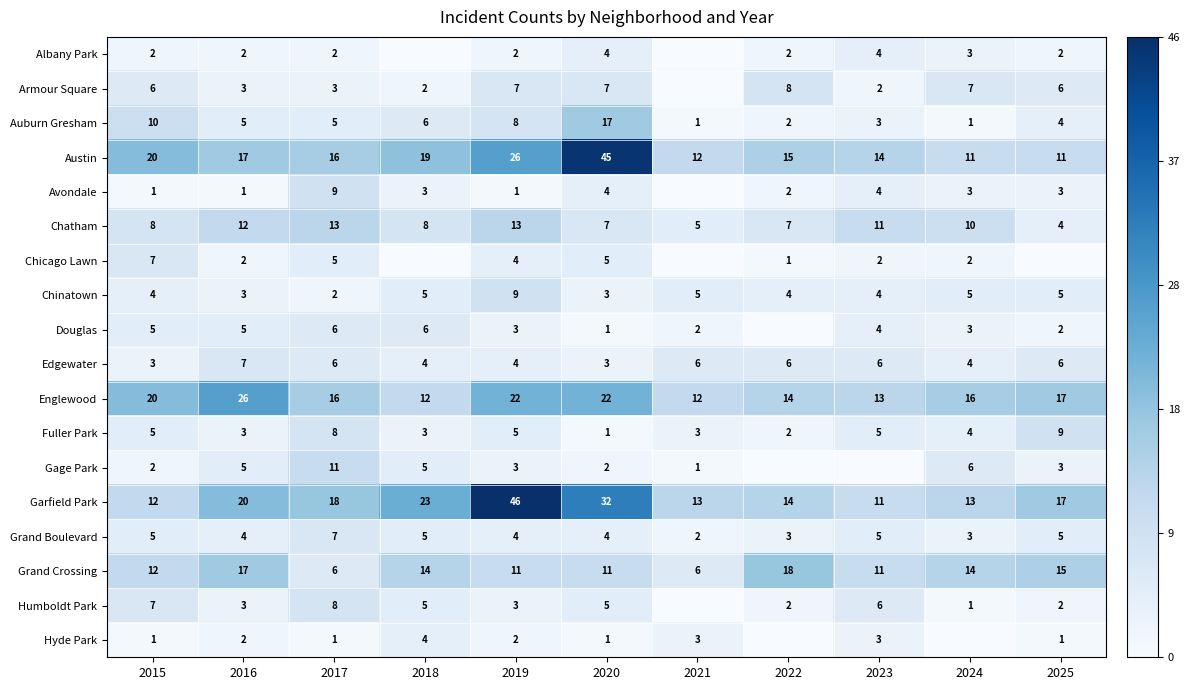

What is the spread (max minus min) of values at 2017?

17